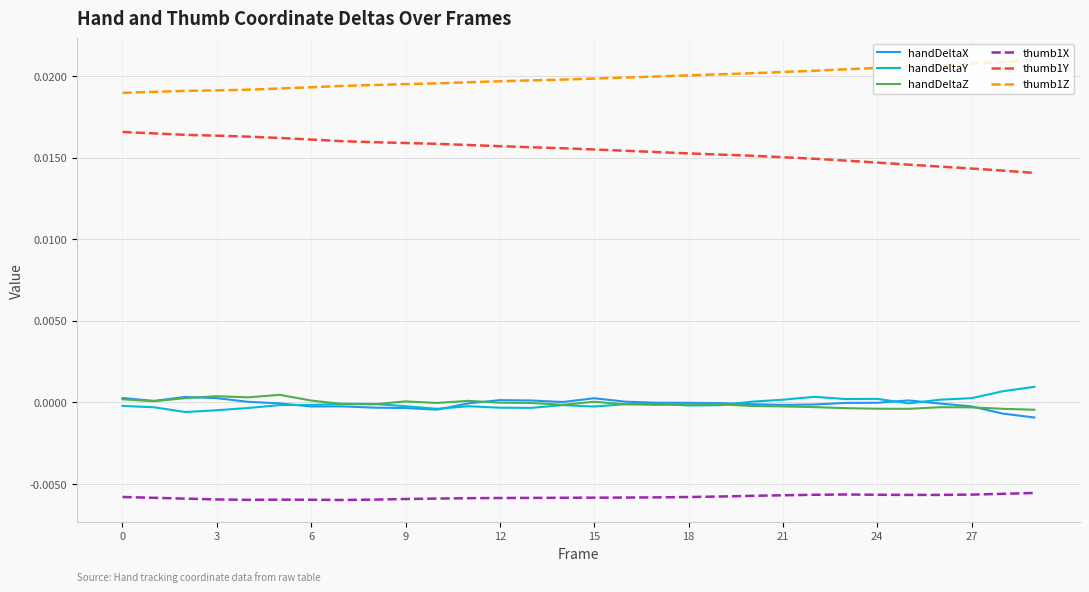

True or false: thumb1X and handDeltaX cross at least once.

False